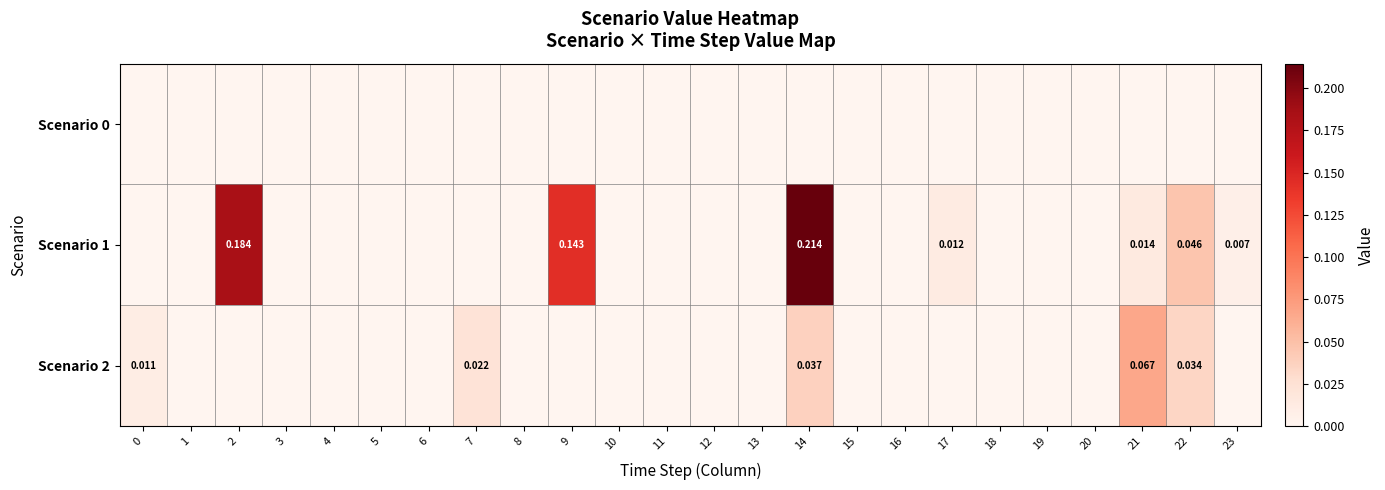

How many categories are shown in the chart?

24